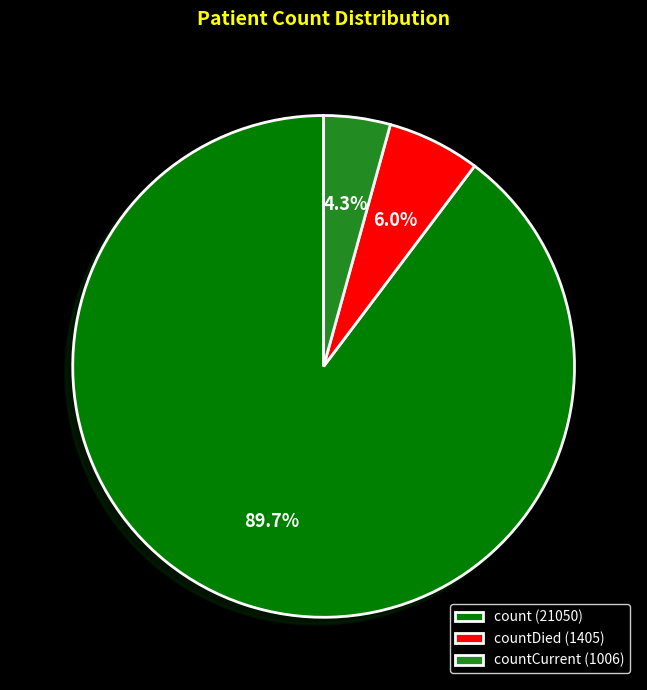

How many segments does this pie chart have?

3